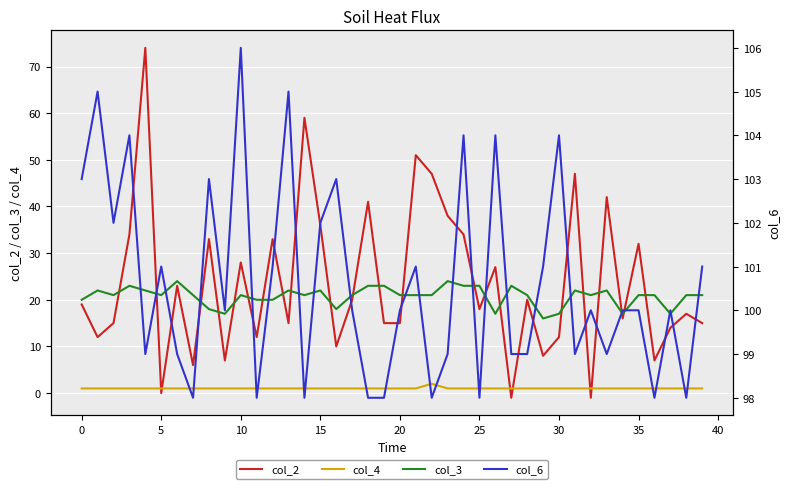

True or false: col_2 and col_6 cross at least once.

False